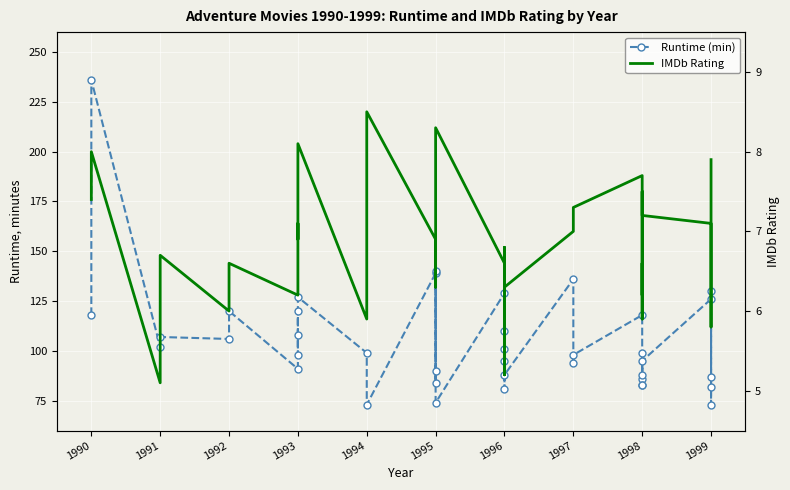

True or false: Runtime (min) and IMDb Rating cross at least once.

False